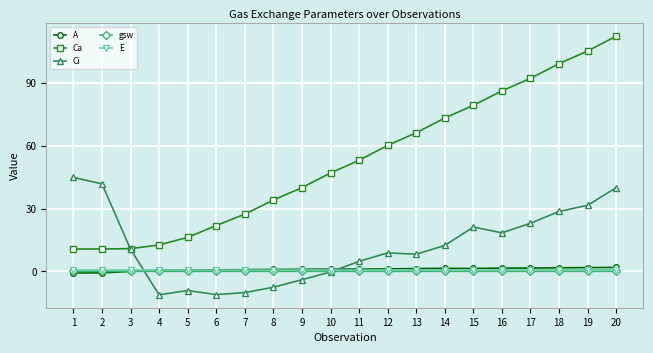

True or false: gsw has more than 2 points higher than both neighbors.

True